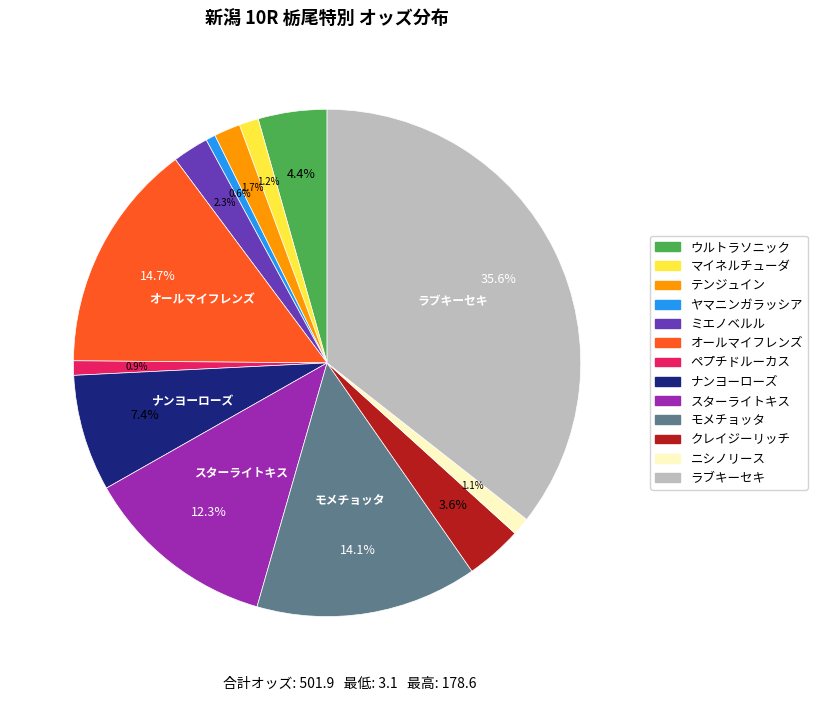

Is the sum of クレイジーリッチ and スターライトキス greater than half?

No